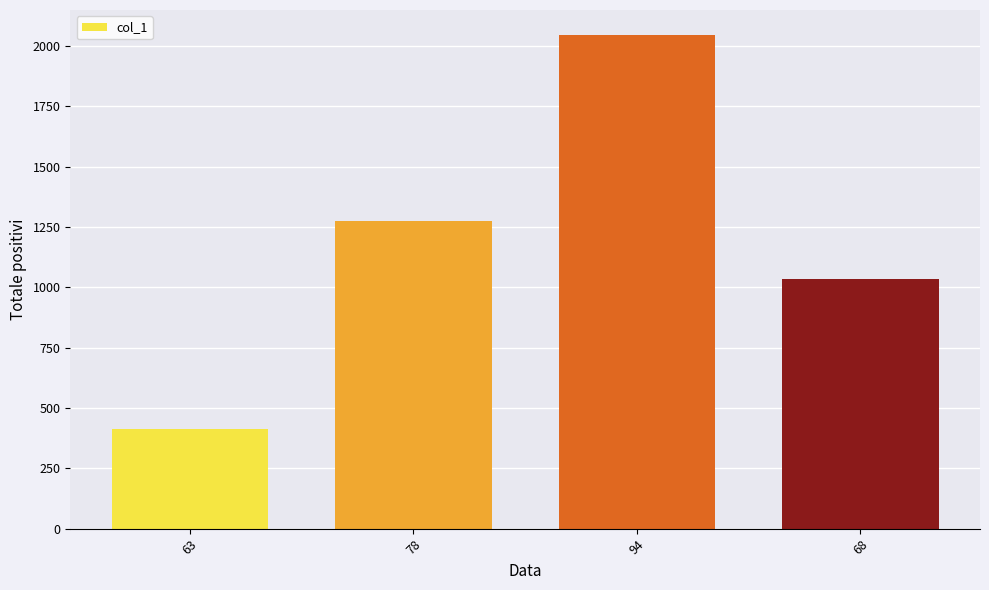

Rank the categories by value from highest to lowest.

94, 78, 68, 63